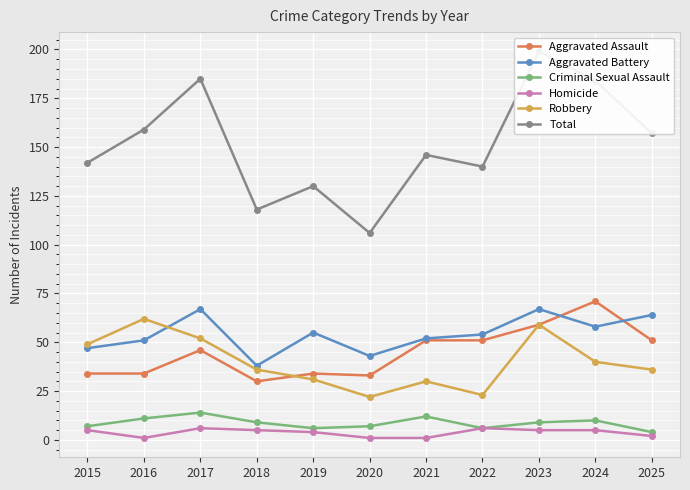

In Total, how many points are higher than both neighbors (excluding endpoints)?

4